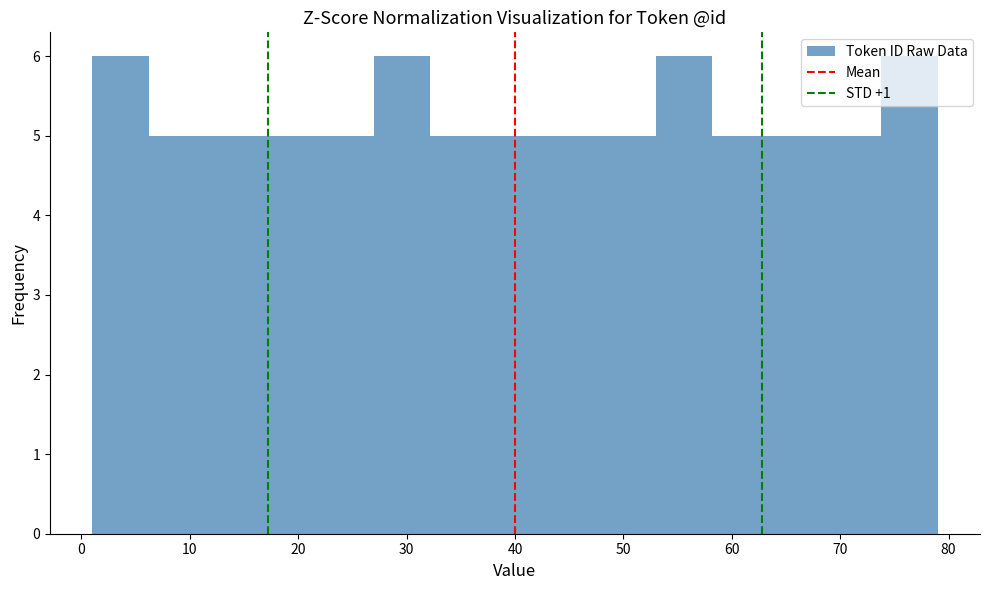

Reading left to right, transcribe this chart: for each bar, give the range it covers on the x-axis and its height. Neither the bar edges nor the heights are printed on the chart, so give them approximately, as read against the axes.

1.0 to 6.2: 6
6.2 to 11.4: 5
11.4 to 16.6: 5
16.6 to 21.8: 5
21.8 to 27.0: 5
27.0 to 32.2: 6
32.2 to 37.4: 5
37.4 to 42.6: 5
42.6 to 47.8: 5
47.8 to 53.0: 5
53.0 to 58.2: 6
58.2 to 63.4: 5
63.4 to 68.6: 5
68.6 to 73.8: 5
73.8 to 79.0: 6